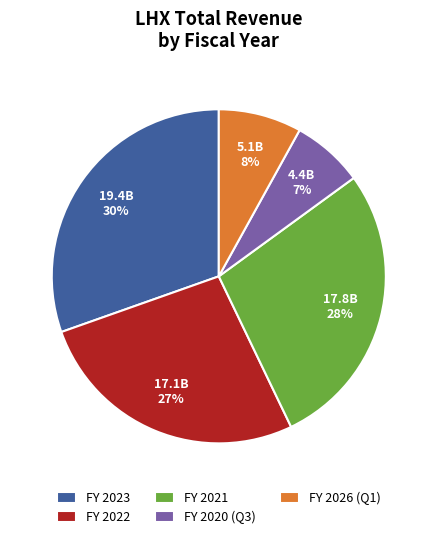

What percentage is the FY 2023 slice, to the nearest percent?

30%